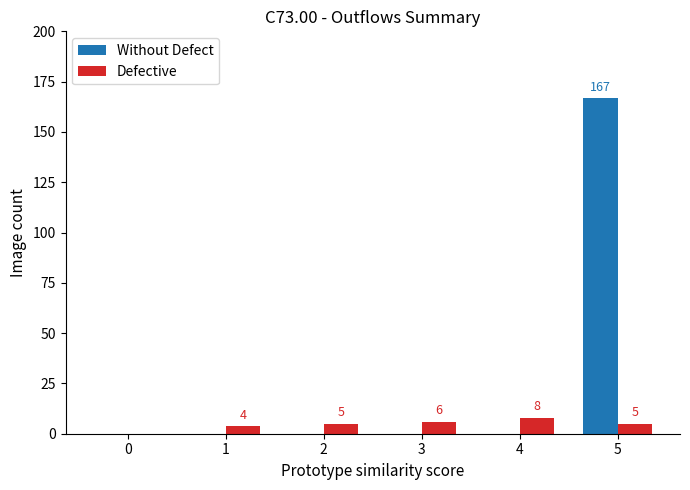

The Without Defect series shows 96 at 5. True or false?

False